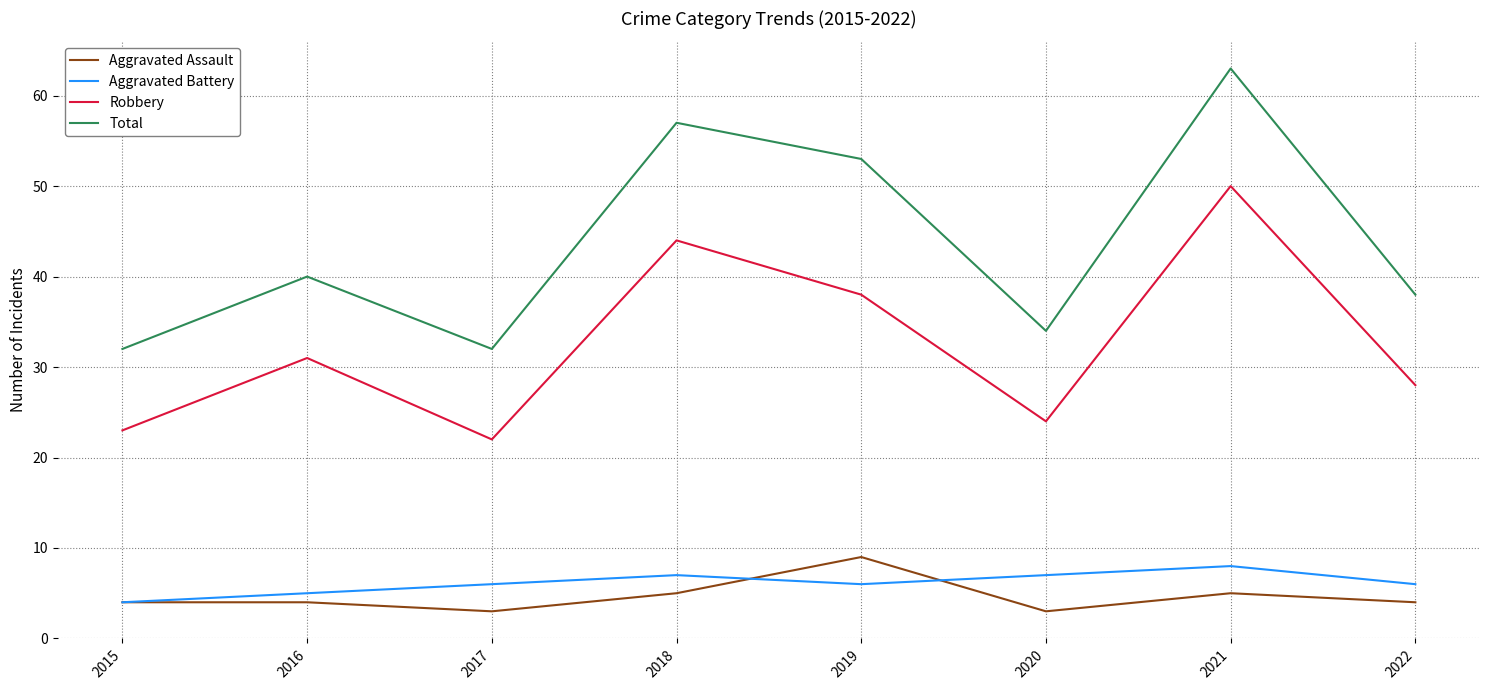

What is the minimum value for Aggravated Battery?

4